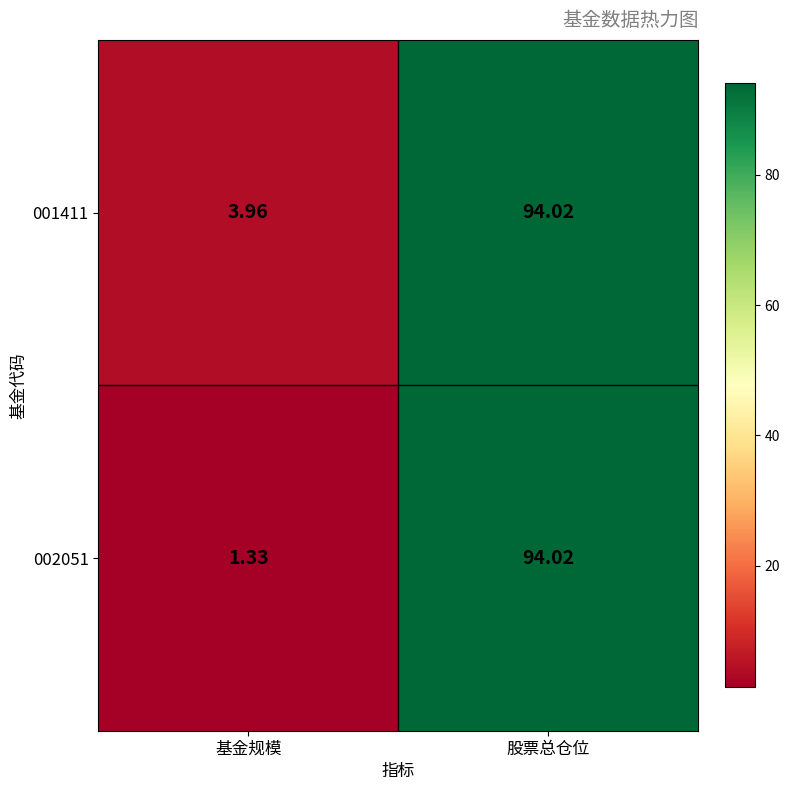

List the labels in order of 001411 value, smallest first.

基金规模, 股票总仓位